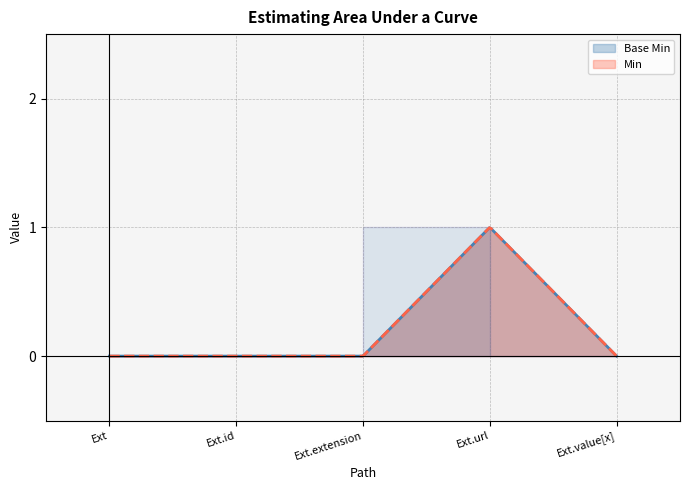

True or false: Base Min and Min cross at least once.

False